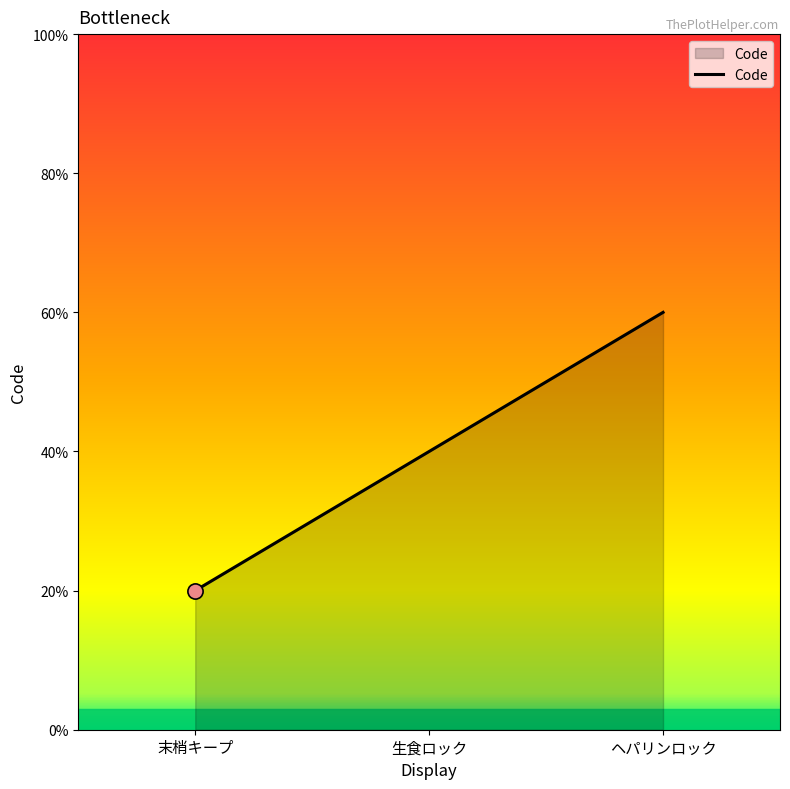

Does the chart have visible grid lines?

No